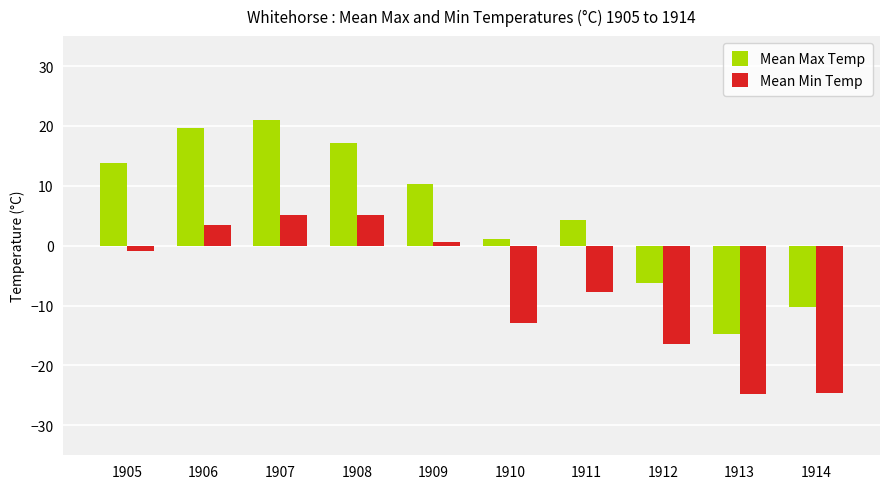

Which series has the largest total across all categories?

Mean Max Temp